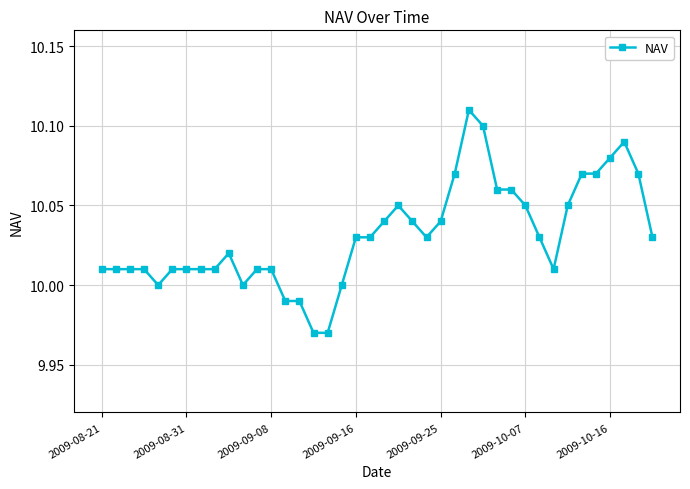

How many data points does each series have?

40